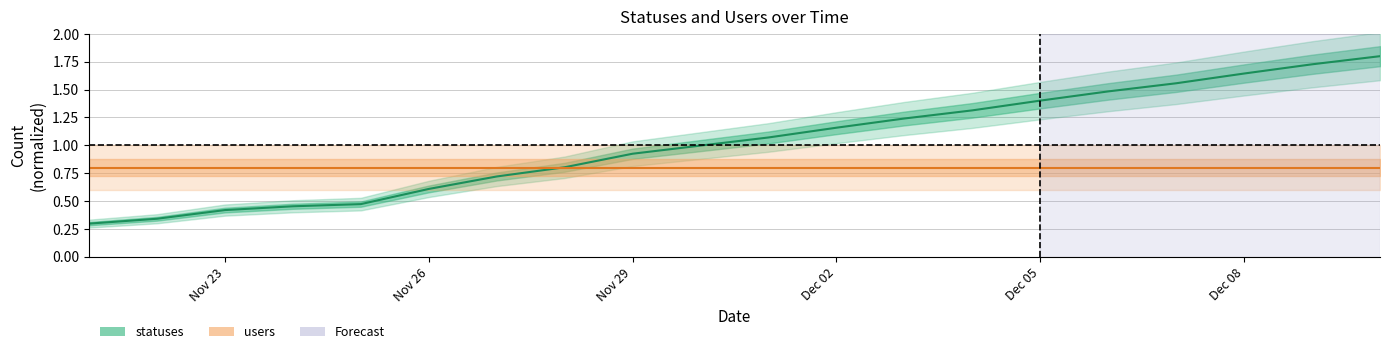

The value at 2022-11-28 is 0.8. True or false?

True